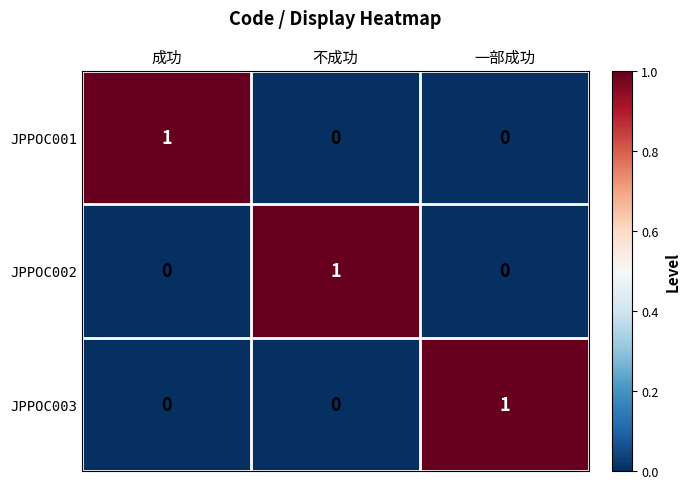

Is the value of JPPOC001 at 成功 greater than the value of JPPOC002 at 一部成功?

Yes